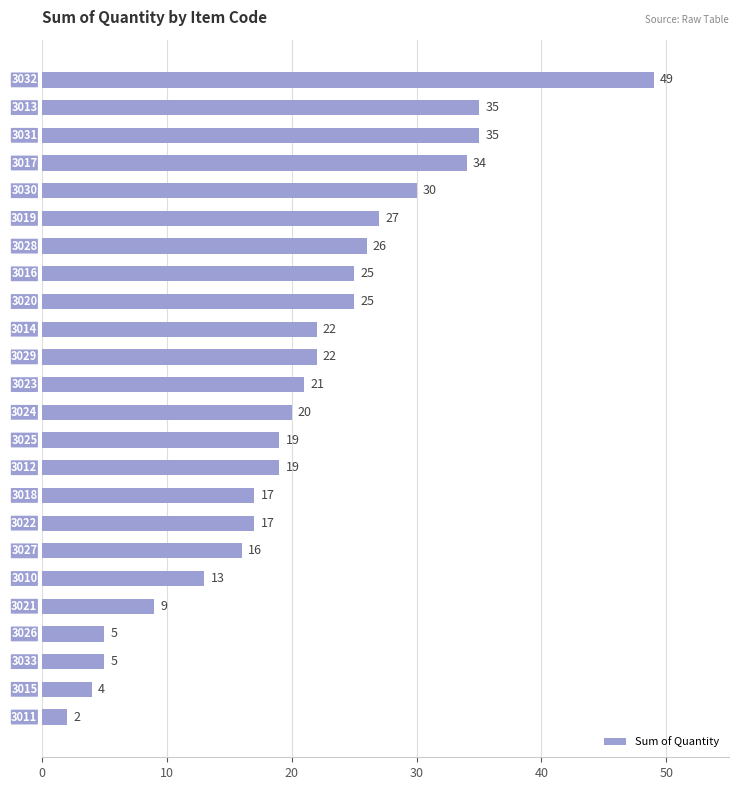

What is the value of the 21st bar from the top?

5